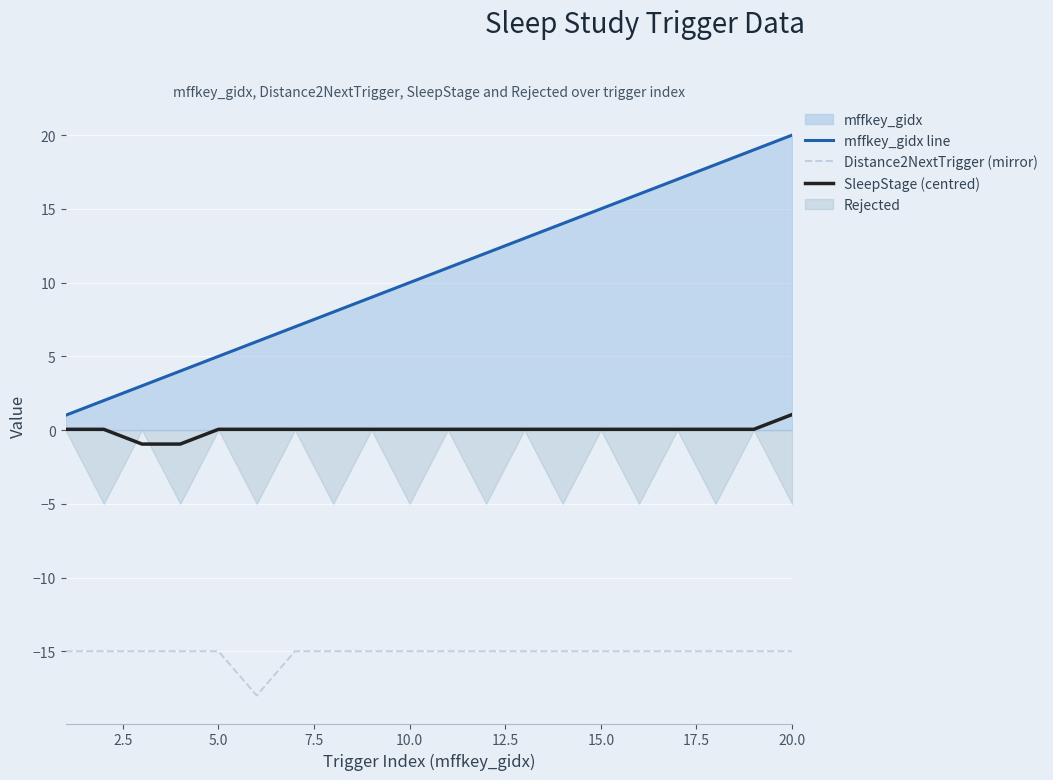

The Distance2NextTrigger (mirror) series shows -21.6 at 15.0. True or false?

False